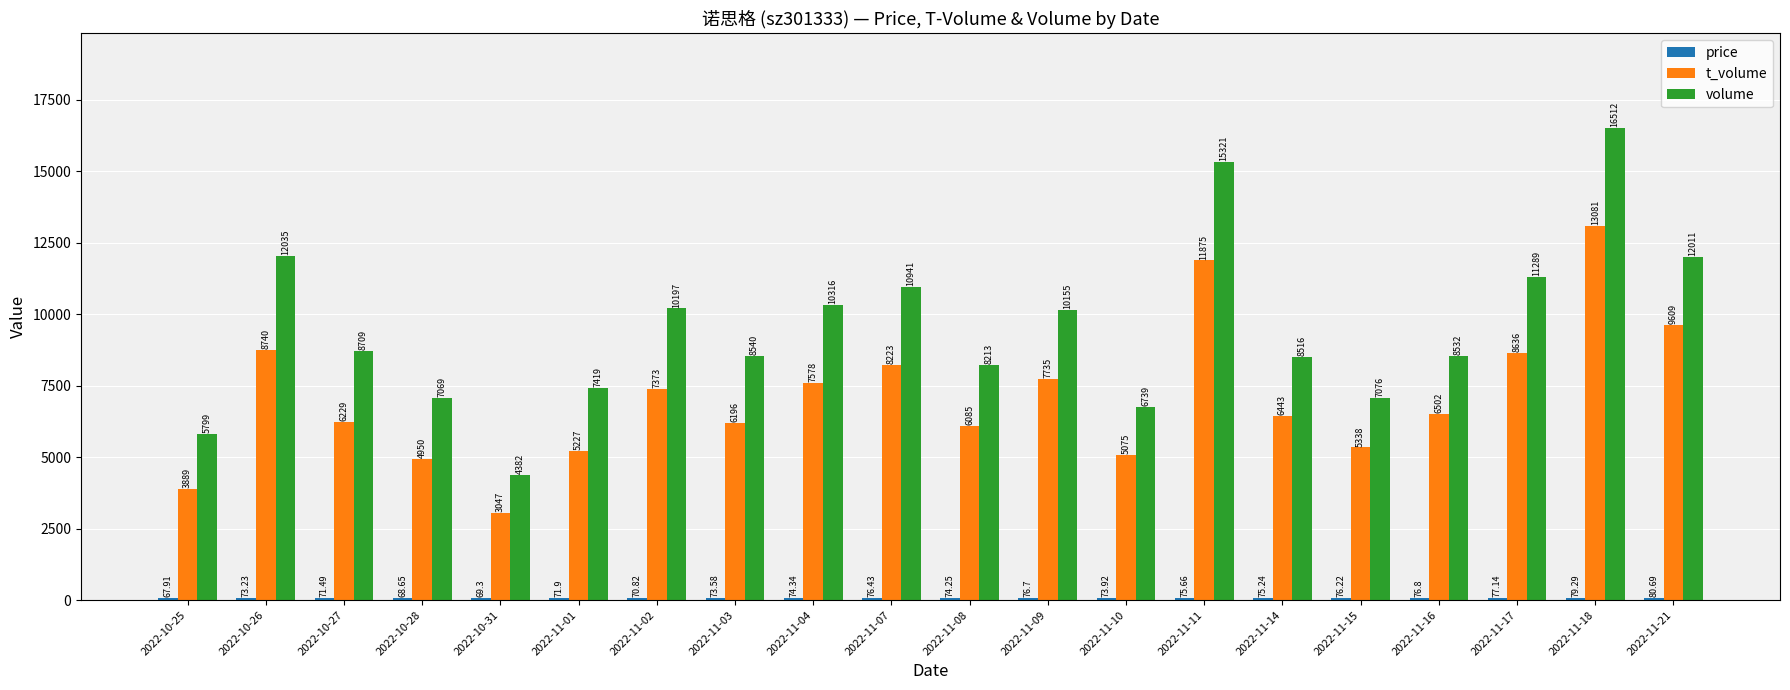

At how many categories does at least one series exceed 2370?

20